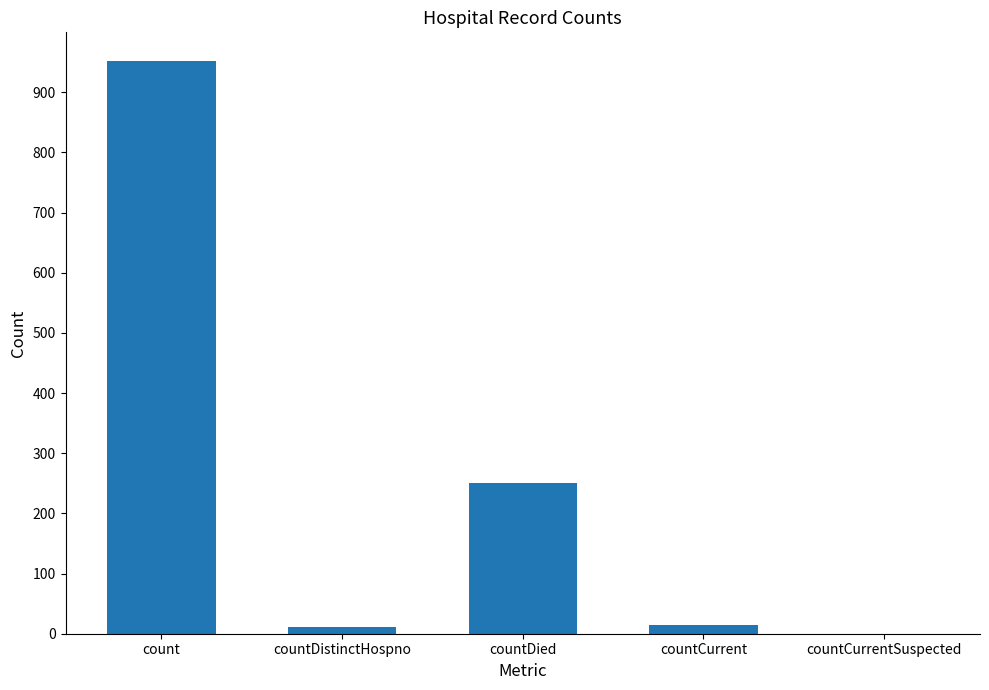

Which has a higher value, countDistinctHospno or countDied?

countDied